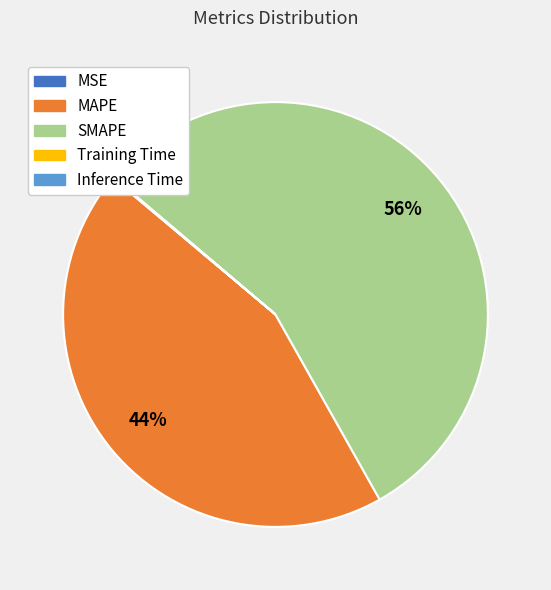

Which slice is the largest?

SMAPE